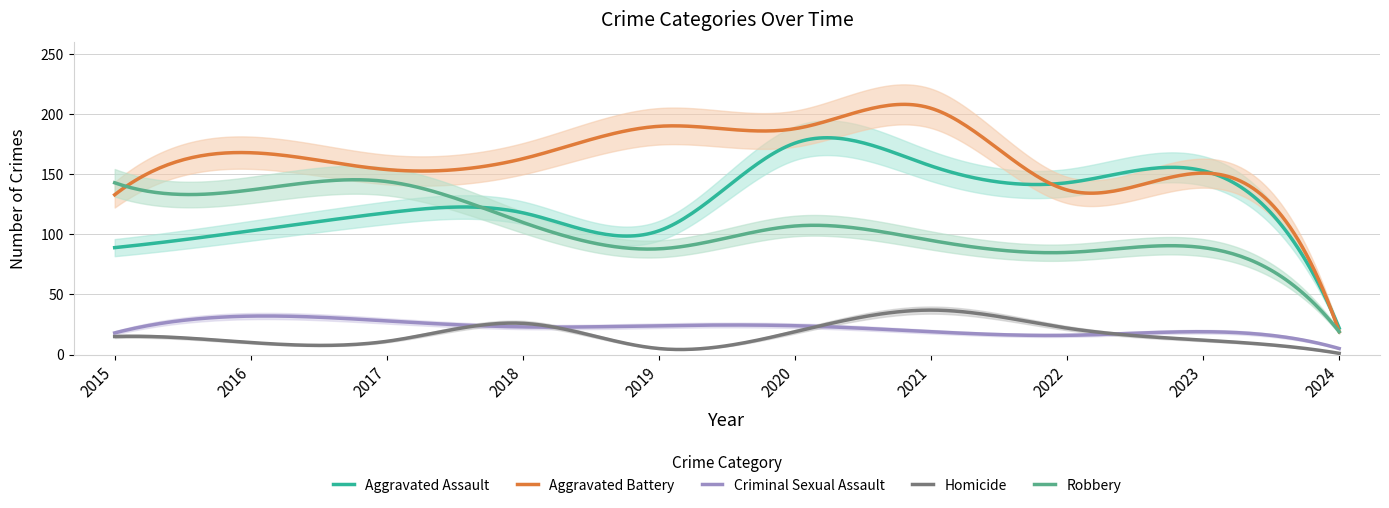

At 2015, list the series in order from smallest to largest.

Homicide, Criminal Sexual Assault, Aggravated Assault, Aggravated Battery, Robbery